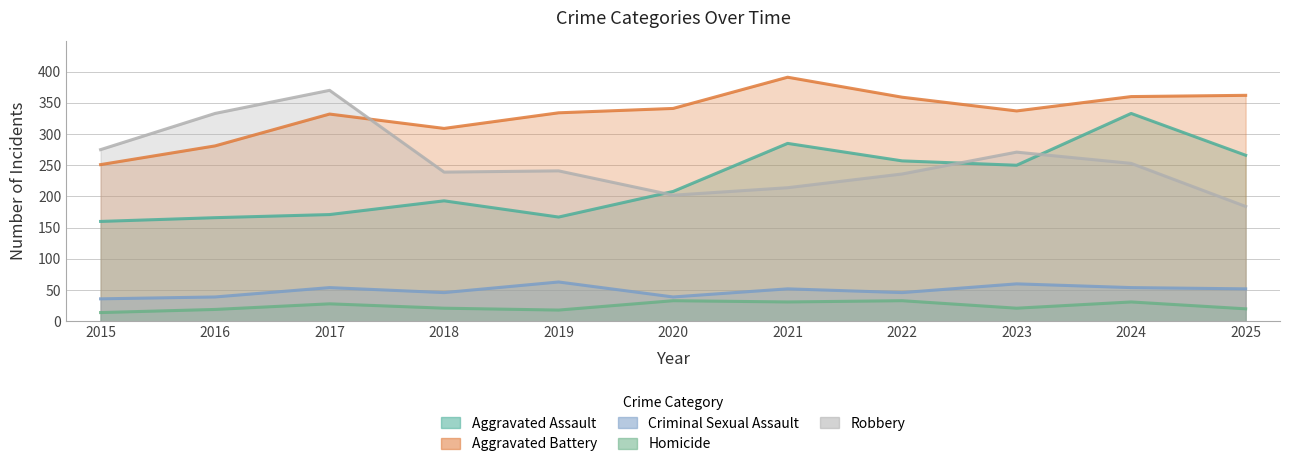

True or false: Aggravated Battery has a value of 251 at 2015.

True